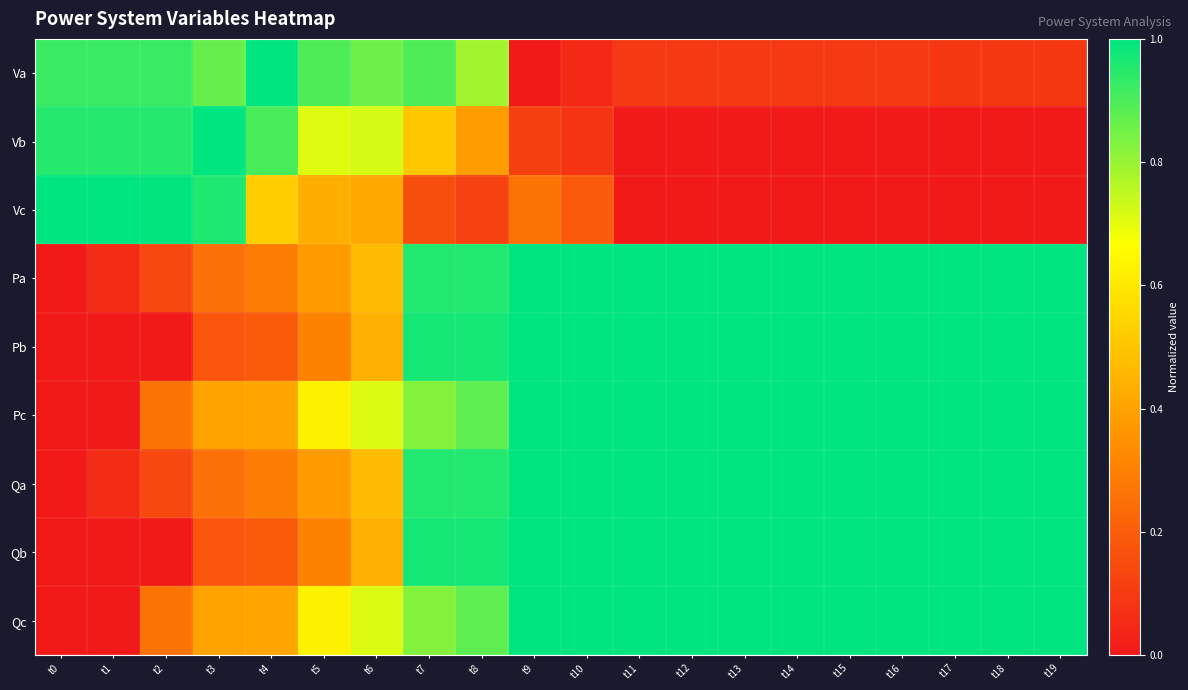

Between t2 and t13, which is larger?

t2